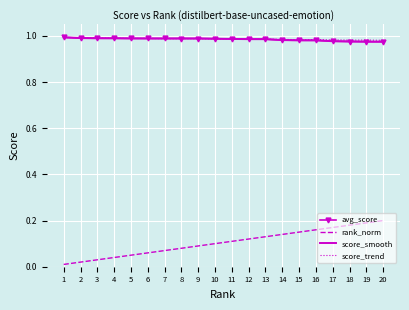

What is the sum of all score_smooth values?

19.7